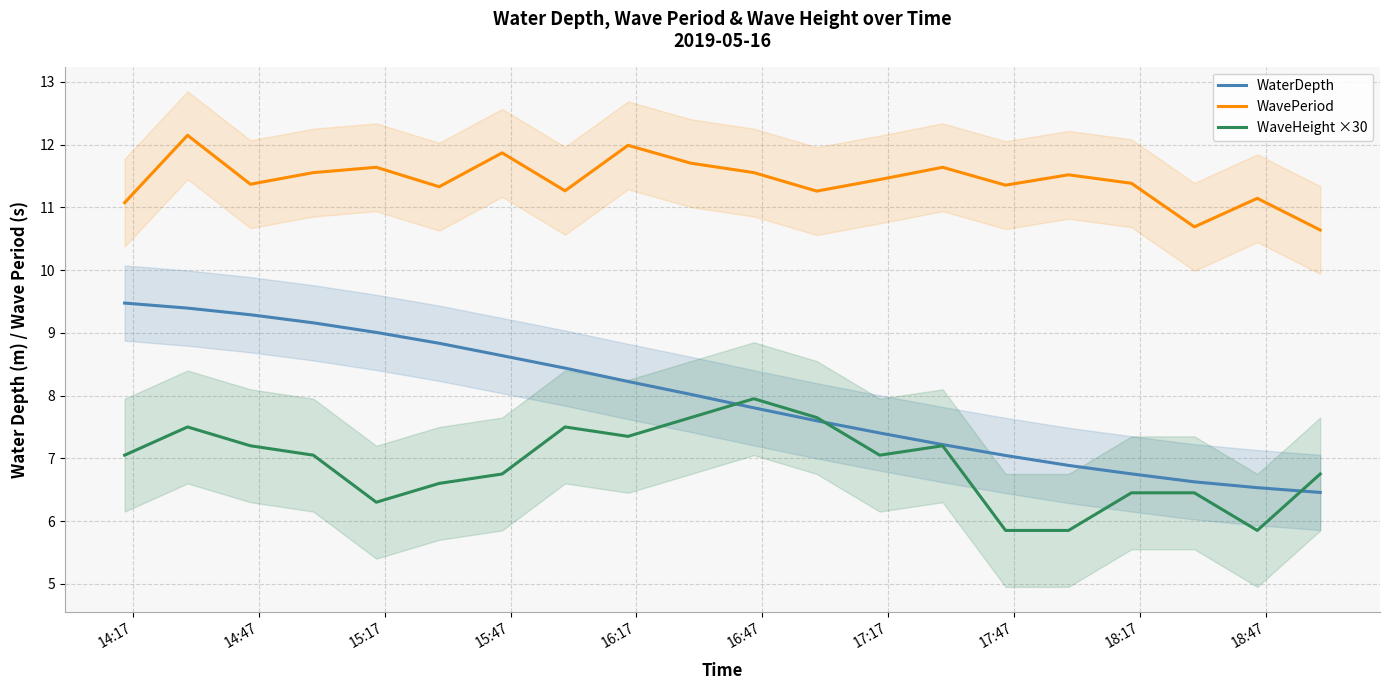

True or false: WavePeriod and WaterDepth intersect in this chart.

False